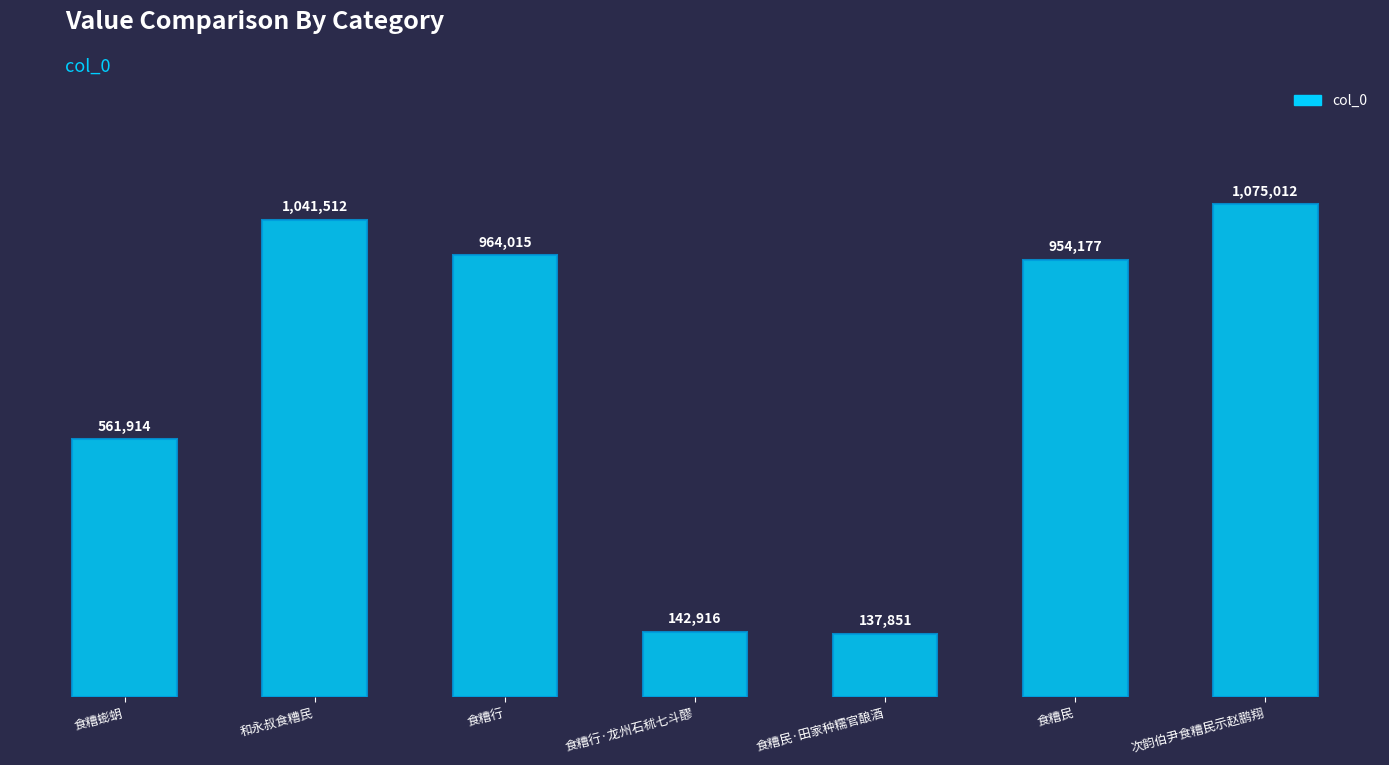

What is the greatest value displayed?

1075012